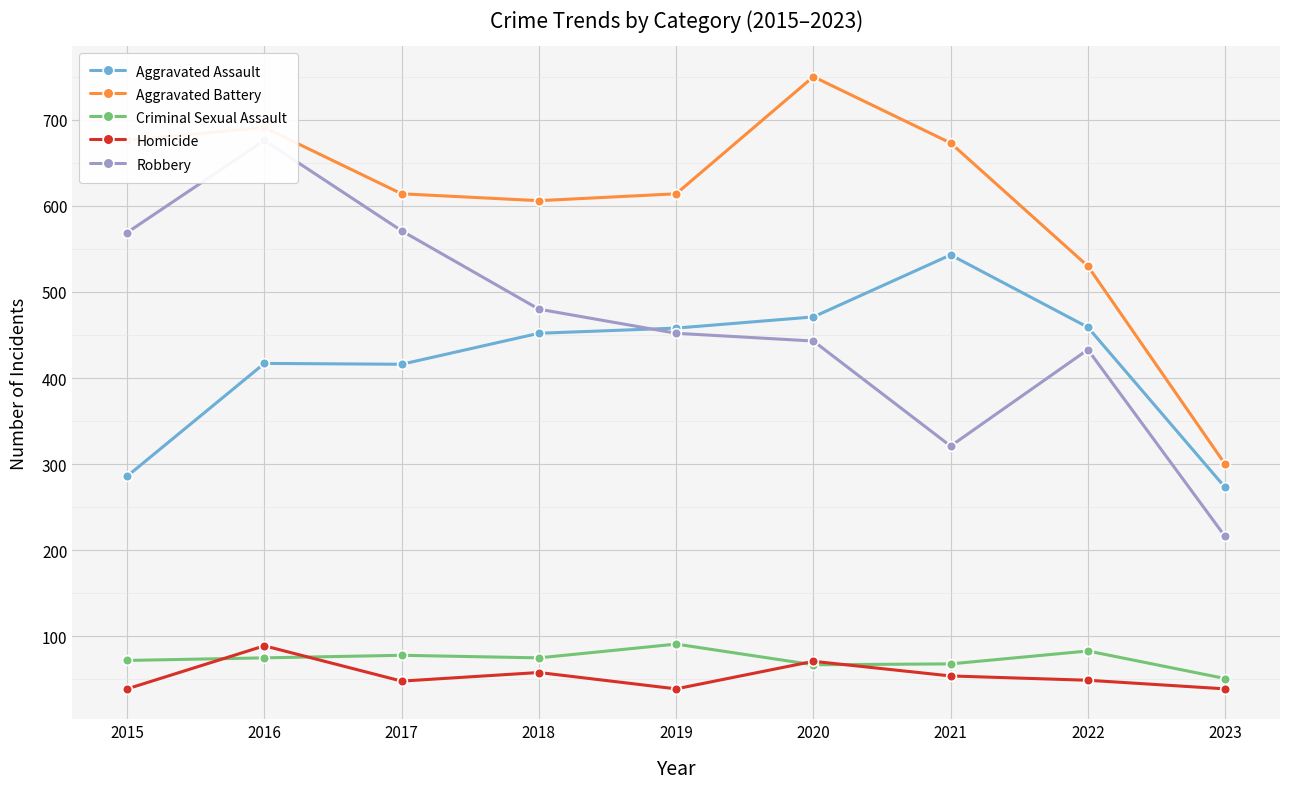

Is it true that Aggravated Battery equals 1030 at 2017?

False